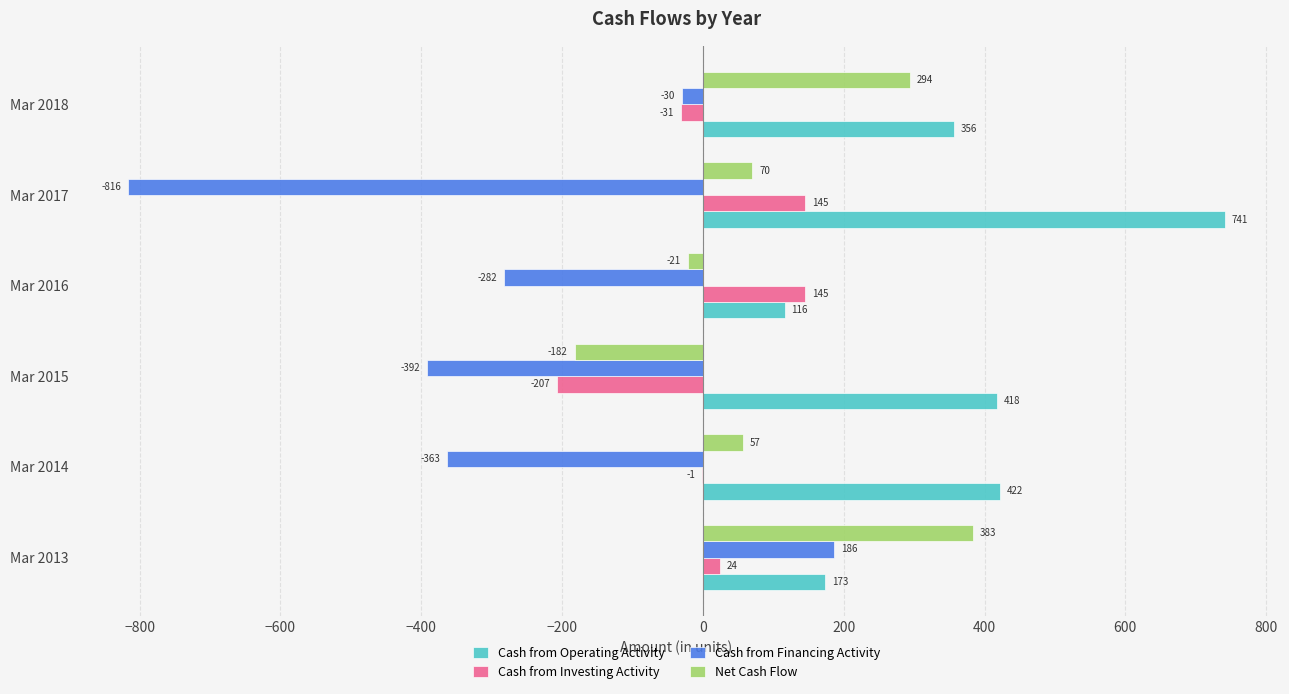

True or false: Net Cash Flow has a value of 70 at Mar 2017.

True